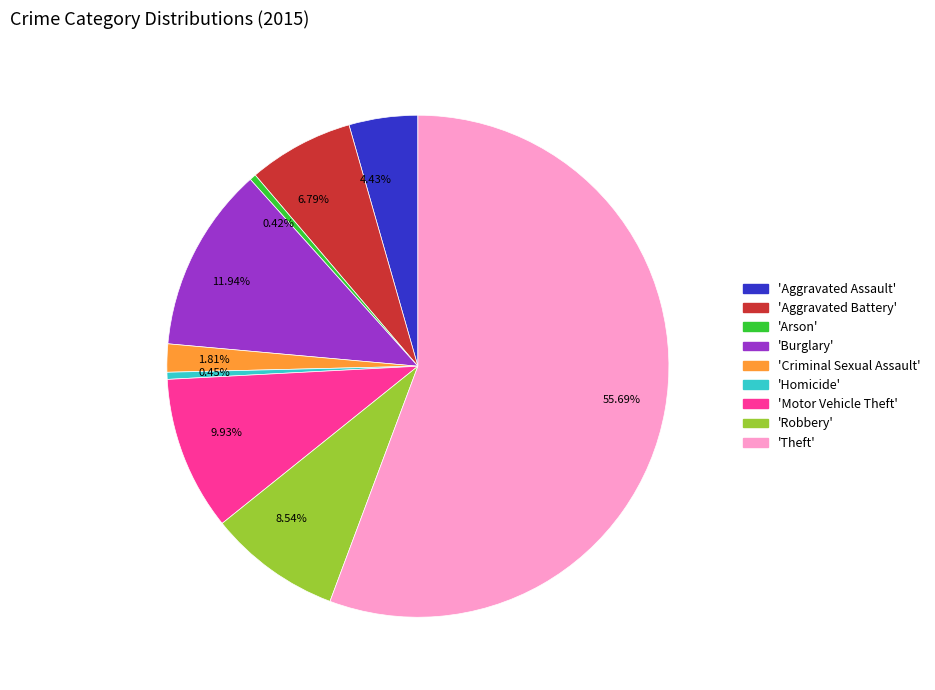

Which category accounts for the majority?

55.69%